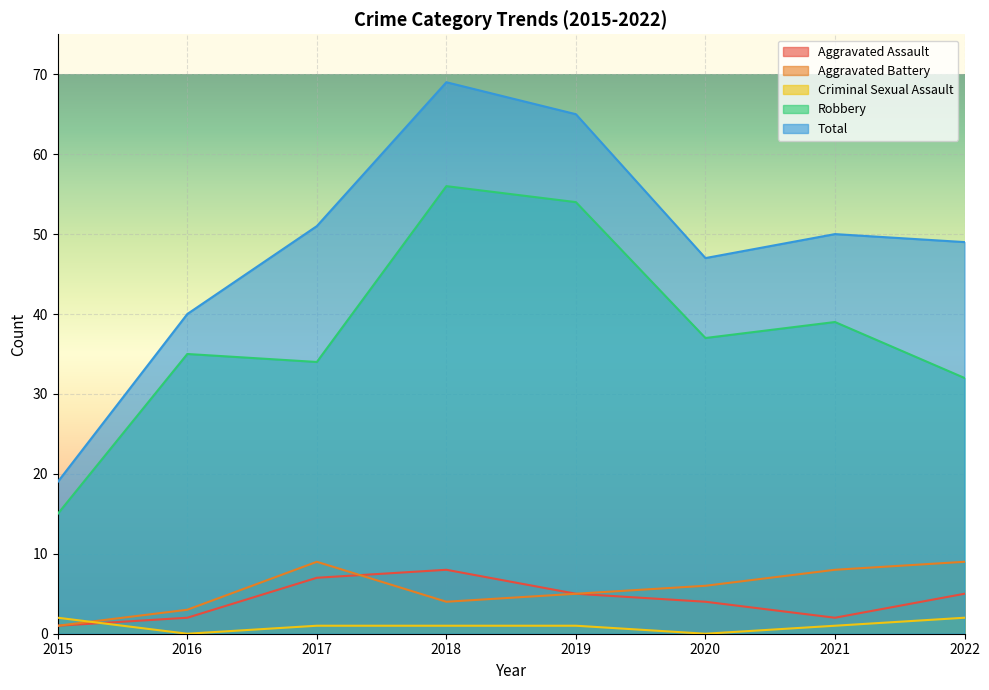

Rank the series at 2018 from lowest to highest value.

Criminal Sexual Assault, Aggravated Battery, Aggravated Assault, Robbery, Total